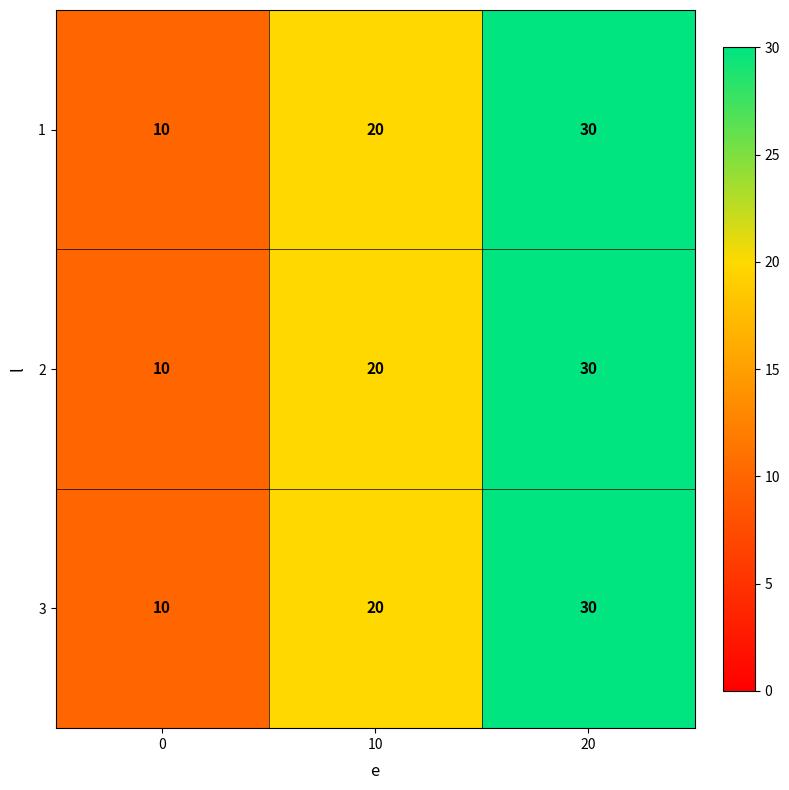

What is the total value across all series at 0?

30